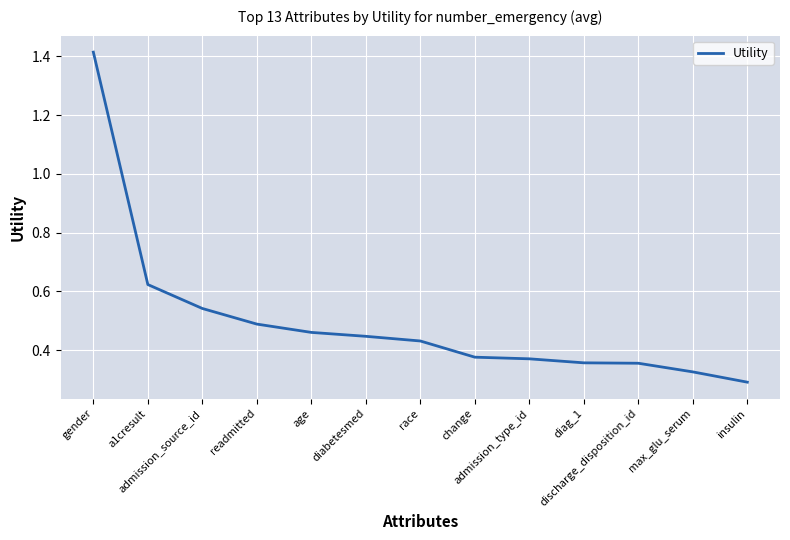

What is the difference between the maximum and minimum values?

1.1